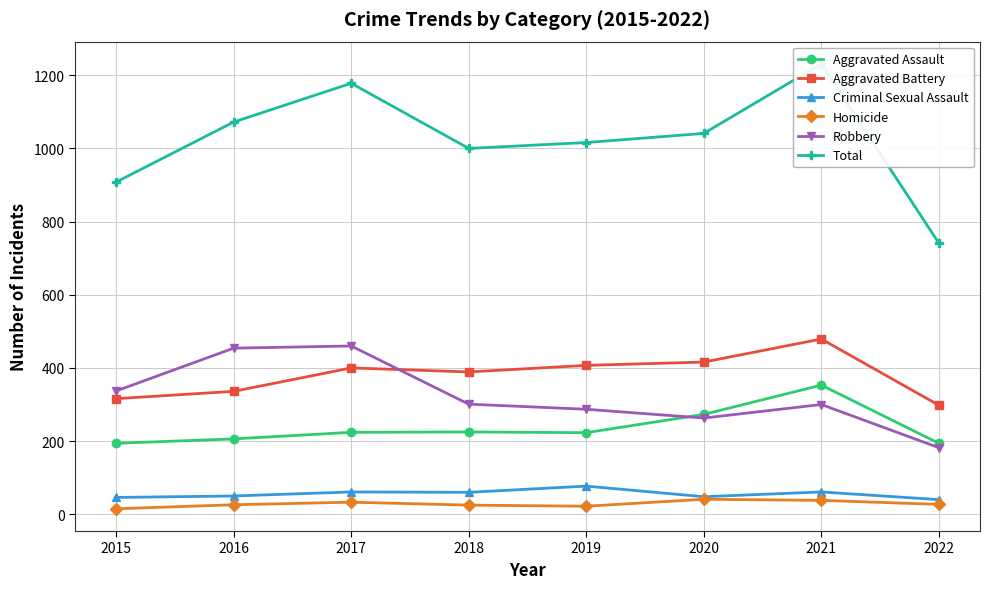

Reading left to right, transcribe all the data shown in this chart.

Aggravated Assault: 2015=194	2016=206	2017=224	2018=225	2019=223	2020=273	2021=353	2022=194
Aggravated Battery: 2015=316	2016=336	2017=400	2018=389	2019=407	2020=416	2021=479	2022=298
Criminal Sexual Assault: 2015=46	2016=50	2017=61	2018=60	2019=77	2020=48	2021=61	2022=40
Homicide: 2015=15	2016=26	2017=33	2018=25	2019=22	2020=41	2021=38	2022=27
Robbery: 2015=337	2016=454	2017=460	2018=301	2019=287	2020=263	2021=300	2022=182
Total: 2015=908	2016=1072	2017=1178	2018=1000	2019=1016	2020=1041	2021=1231	2022=741